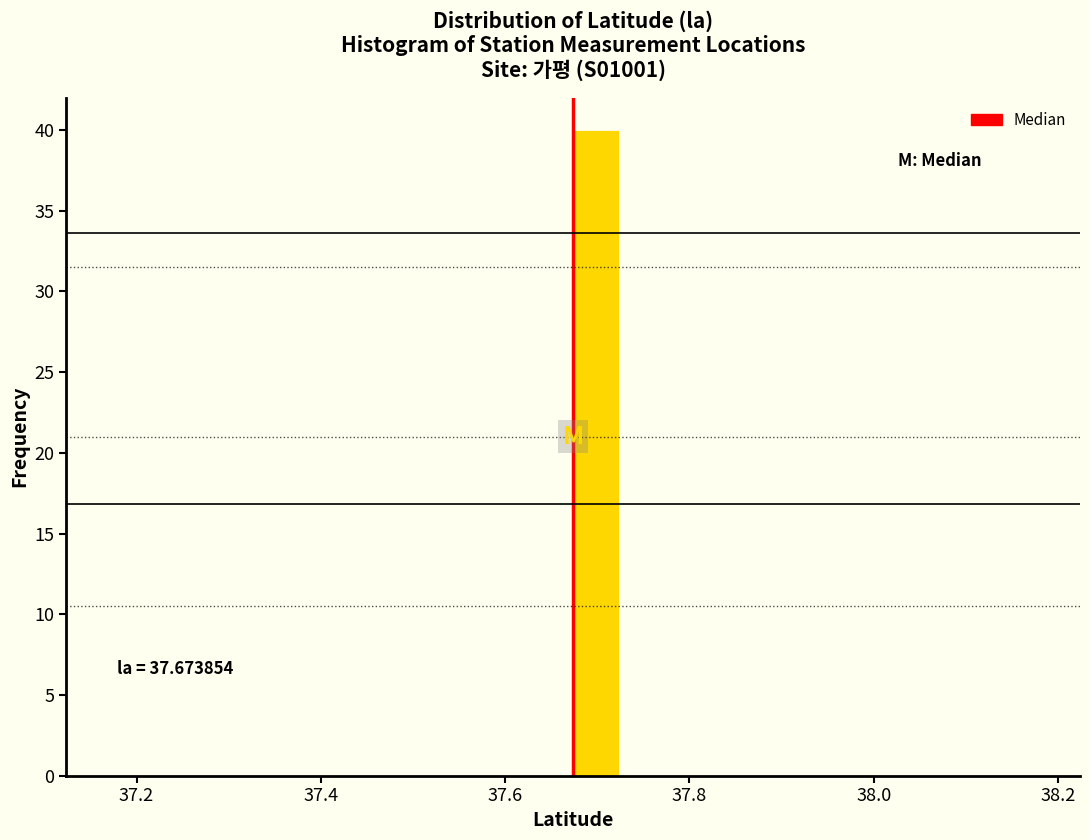

Read against the x-axis, roughly where is the centre of the tallest bar?

37.70